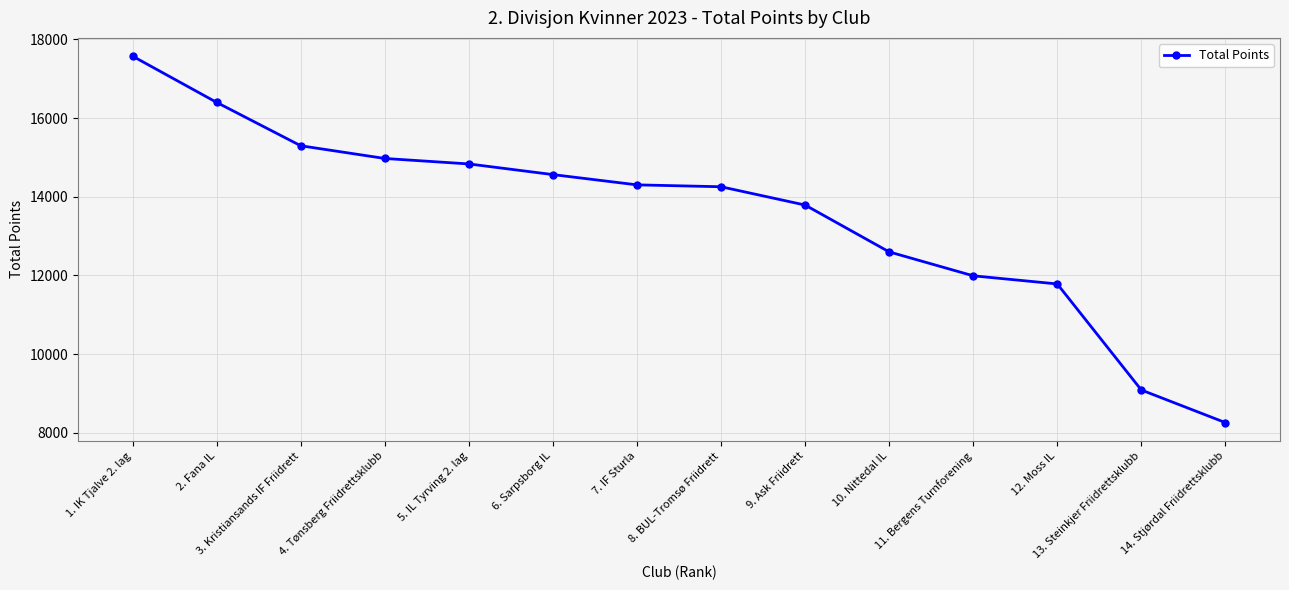

How many lines are shown in the chart?

1